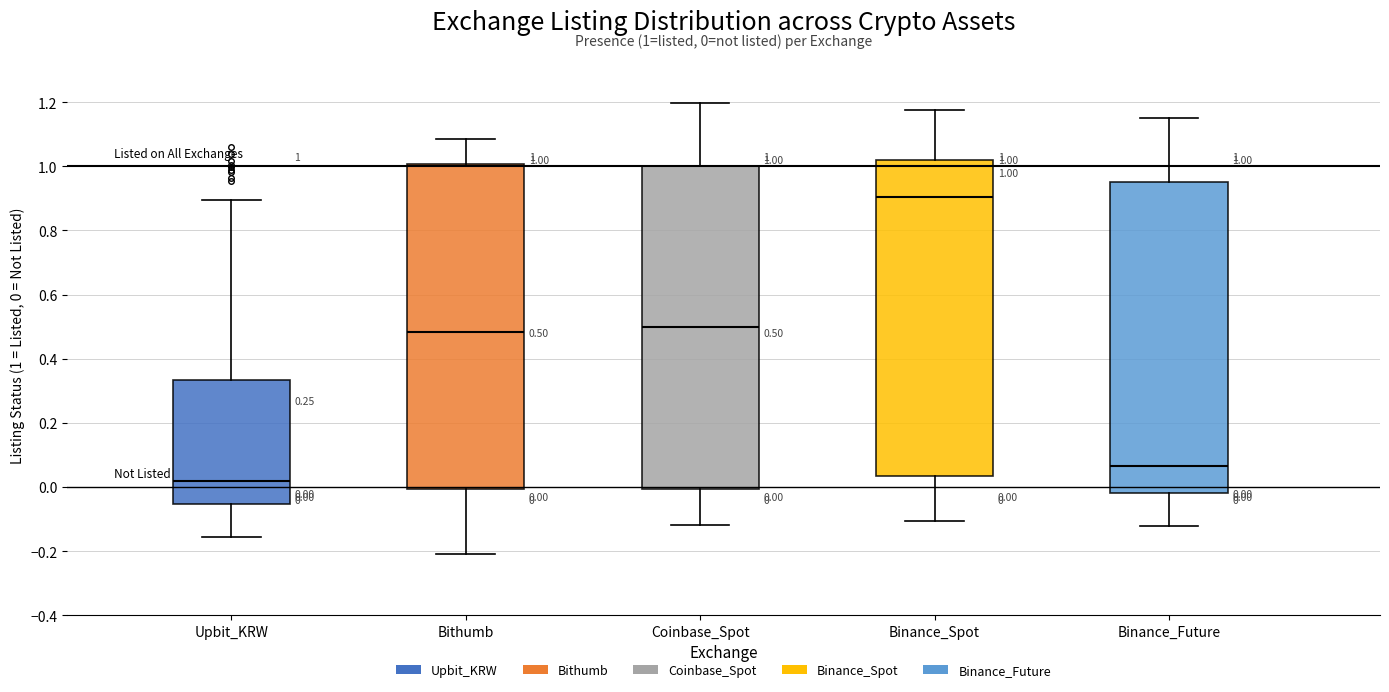

Which box's median line is the lowest?

Upbit_KRW